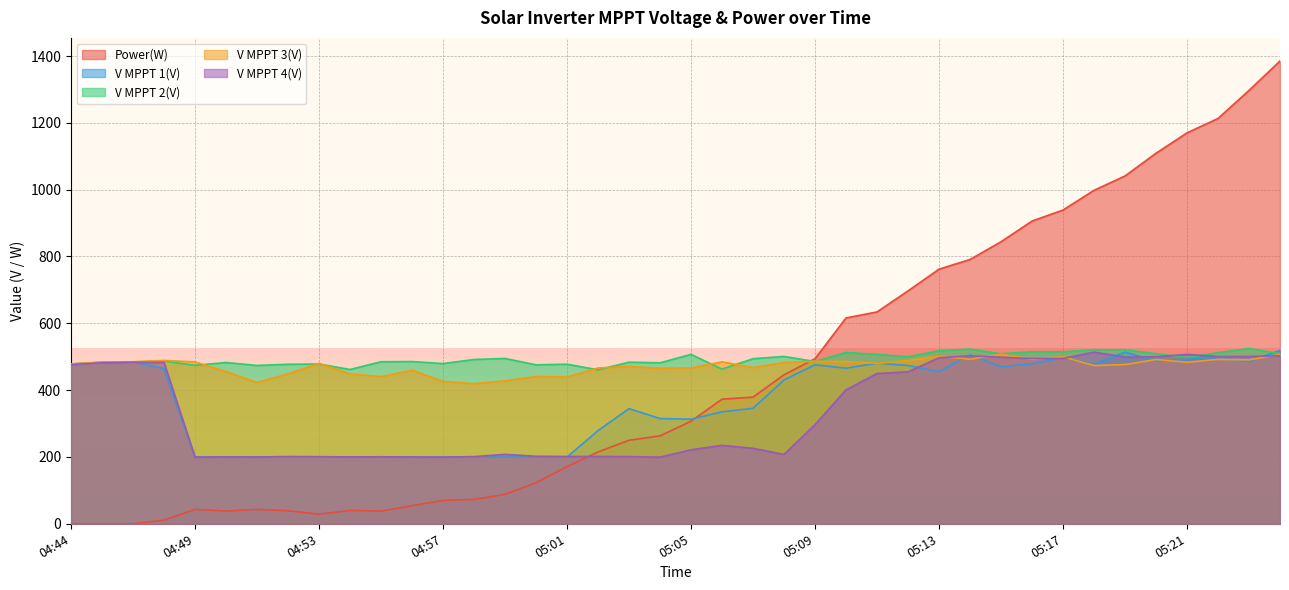

Read the V MPPT 3(V) value at 05:06.

484.6